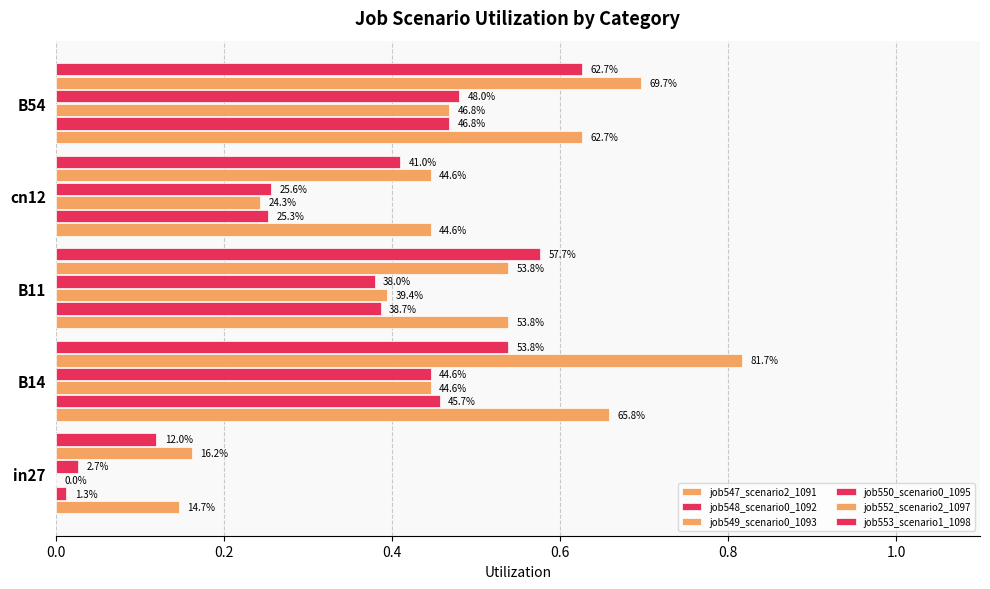

List the series in order of their peak value, lowest first.

job548_scenario0_1092, job549_scenario0_1093, job550_scenario0_1095, job553_scenario1_1098, job547_scenario2_1091, job552_scenario2_1097